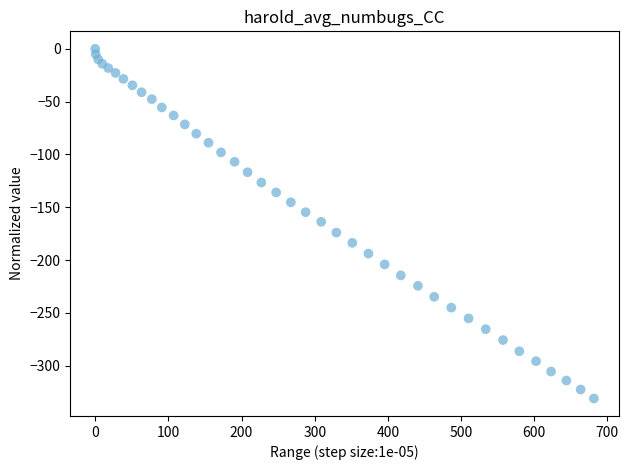

What is the range of Y values (max minus min)?

330.9